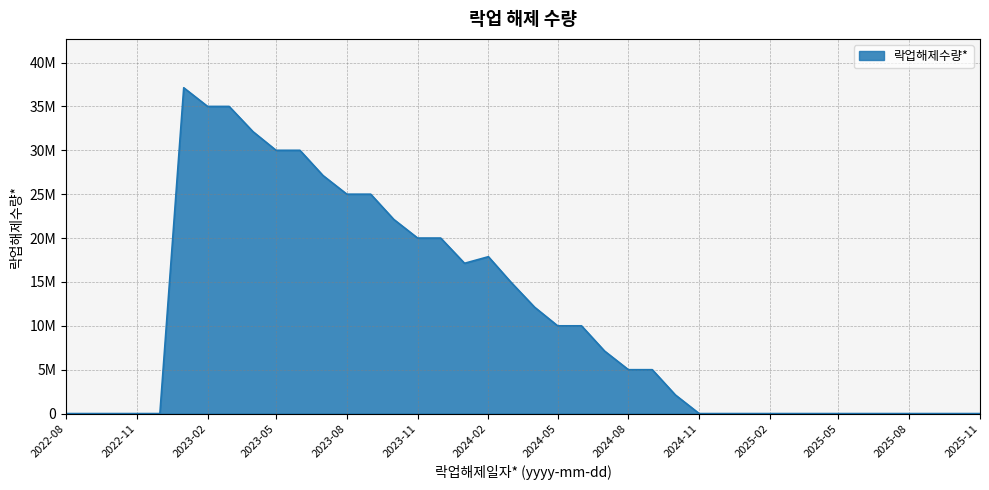

Rank the categories by value from lowest to highest.

2022-08-01, 2022-09-01, 2022-10-01, 2022-11-01, 2022-12-01, 2024-11-01, 2024-12-01, 2025-01-01, 2025-02-01, 2025-03-01, 2025-04-01, 2025-05-01, 2025-06-01, 2025-07-01, 2025-08-01, 2025-09-01, 2025-10-01, 2025-11-01, 2024-10-01, 2024-08-01, 2024-09-01, 2024-07-01, 2024-05-01, 2024-06-01, 2024-04-01, 2024-03-01, 2024-01-01, 2024-02-01, 2023-11-01, 2023-12-01, 2023-10-01, 2023-08-01, 2023-09-01, 2023-07-01, 2023-05-01, 2023-06-01, 2023-04-01, 2023-02-01, 2023-03-01, 2023-01-01